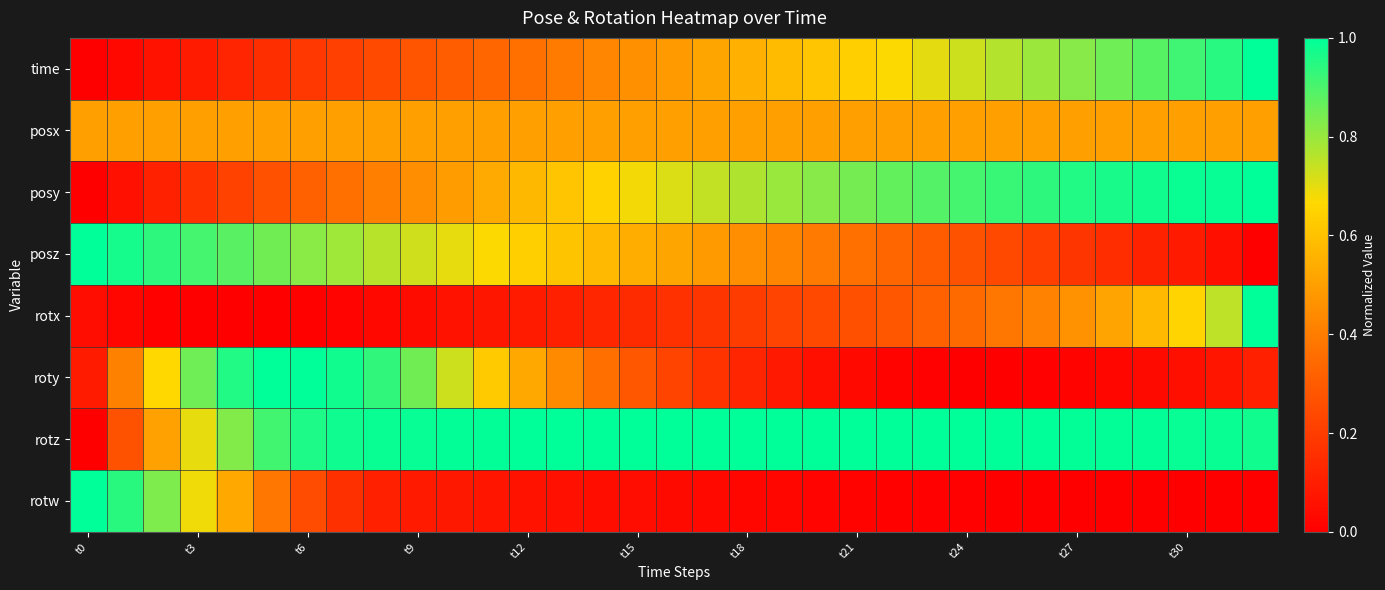

At how many categories does at least one series exceed 0?

33